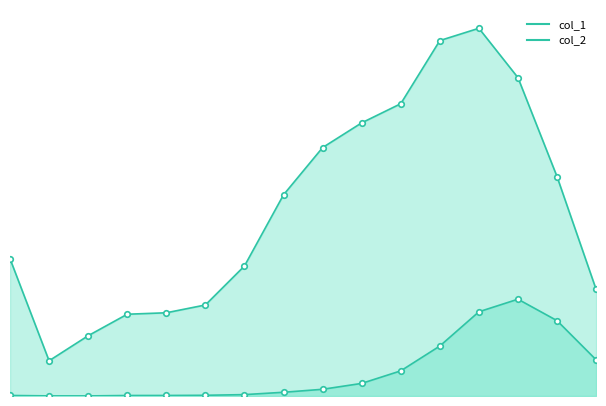

Reading left to right, what are all the values shown in this chart?

col_1: 4641	1191	2038	2765	2814	3078	4396	6803	8400	9236	9883	12018	12434	10764	7417	3604
col_2: 18	4	3	17	18	24	47	126	227	426	850	1690	2848	3273	2548	1224